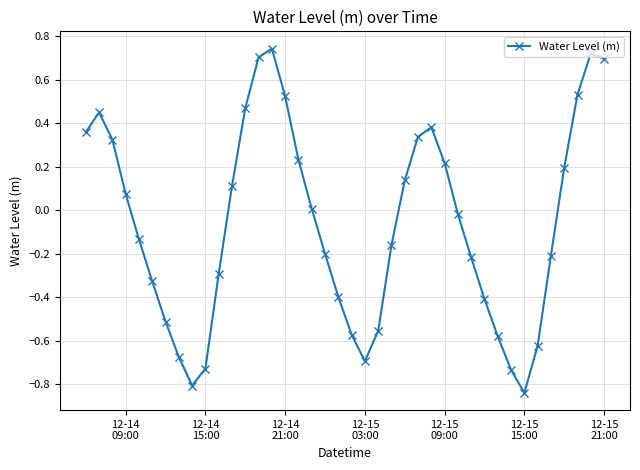

How many interior local valleys (lower than both neighbors) does the data have?

3